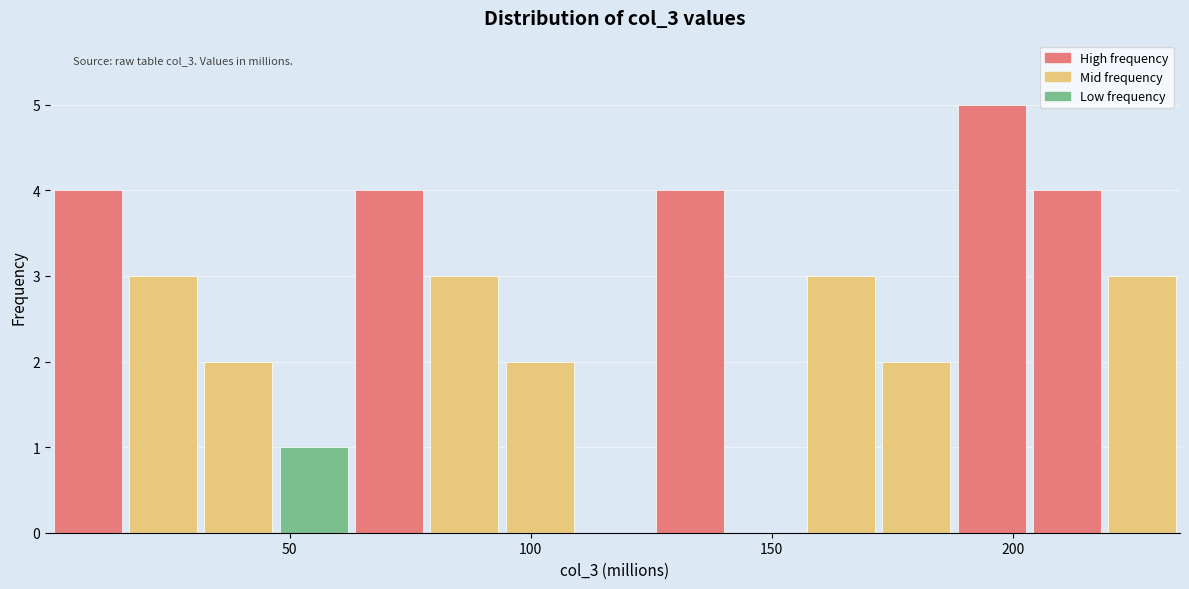

Around what value on the x-axis is the tallest bar? Give the approximate position of its centre, as read against the axis.

195